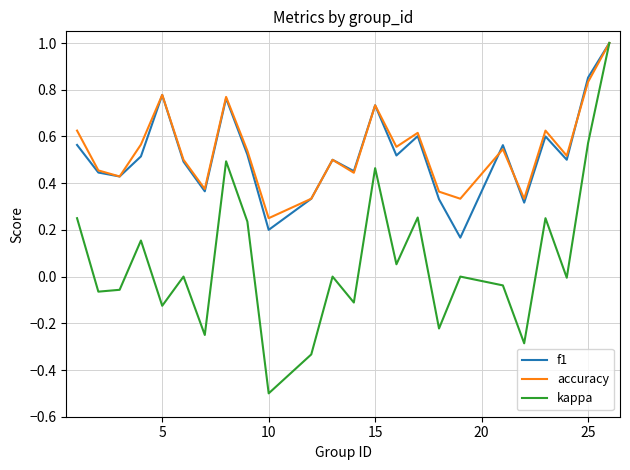

True or false: f1 has more than 2 interior local peaks.

True